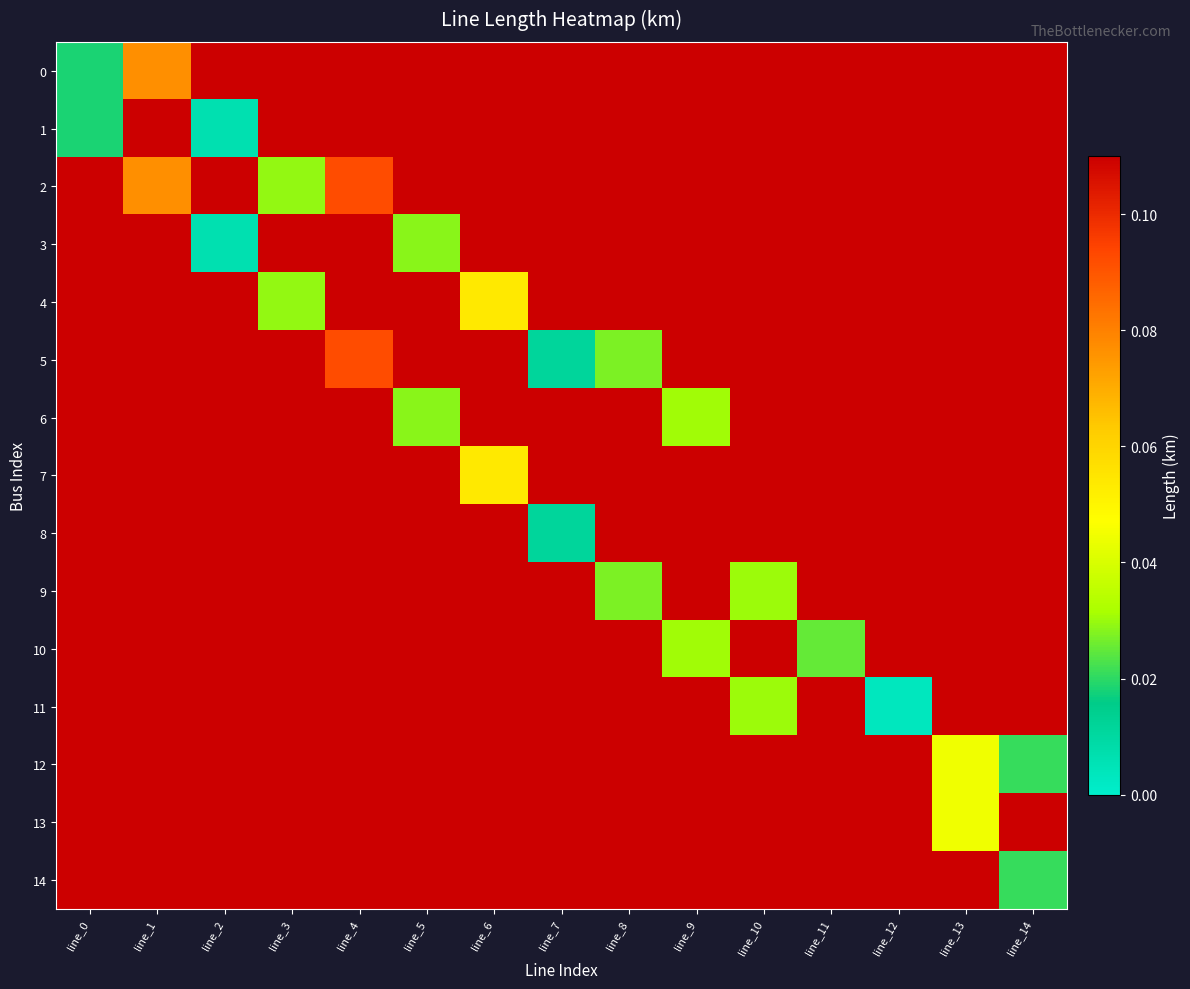

How many positive values does the 8 series have?

1